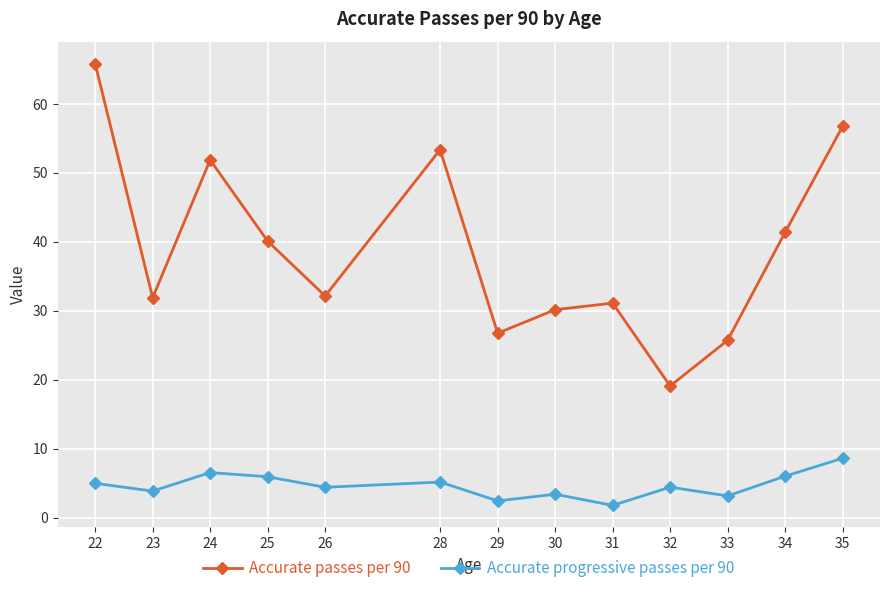

Which category has the highest value in the Accurate progressive passes per 90 series?

35